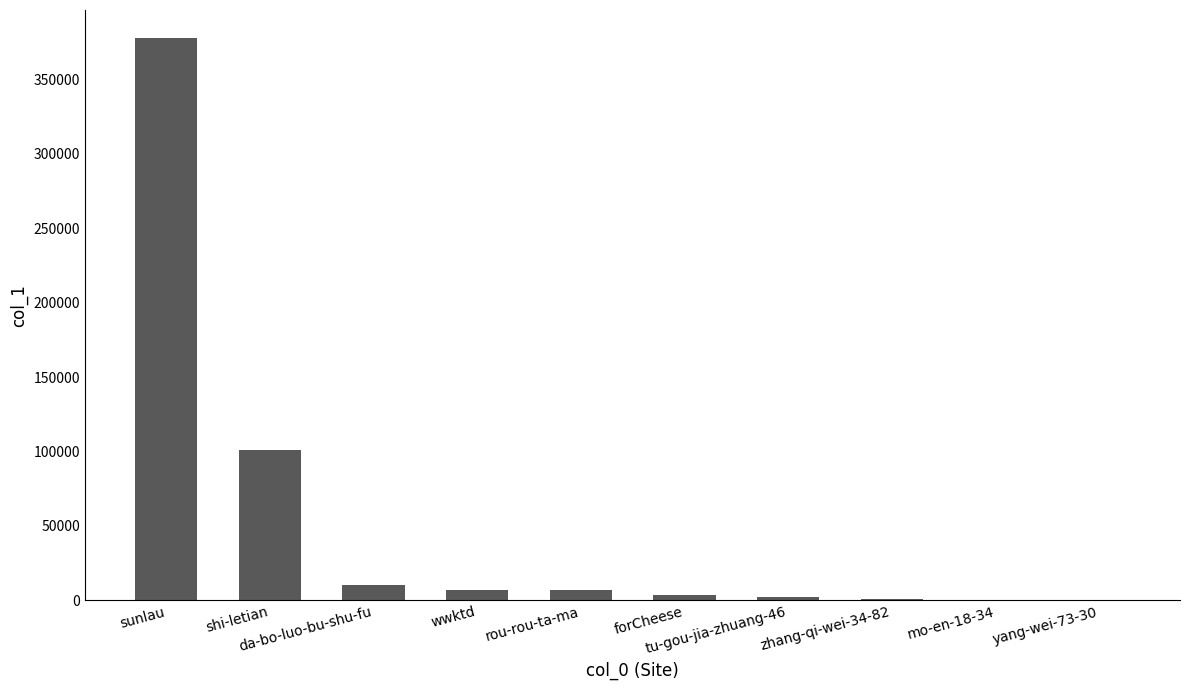

Where does the data first go above 6566?

sunlau